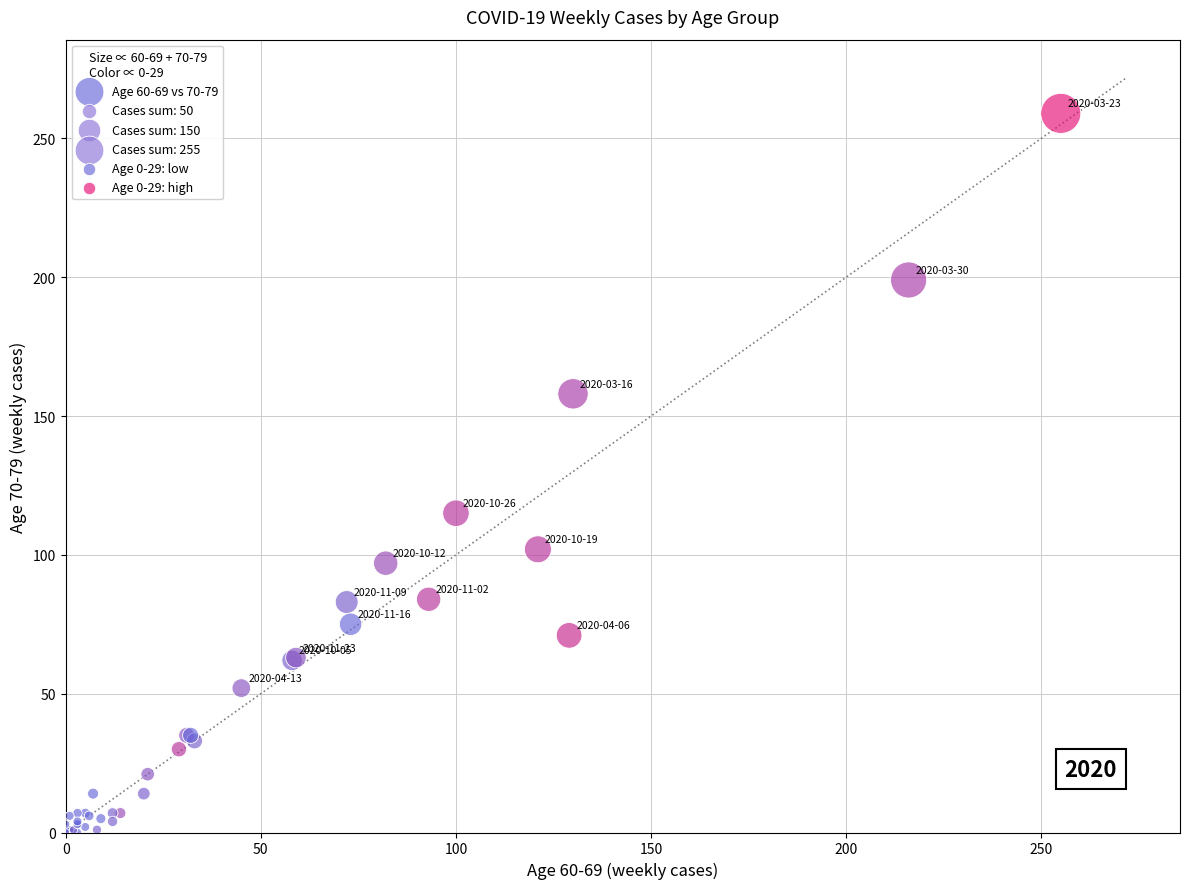

What Y value in the scatter plot is closest to 129?

115